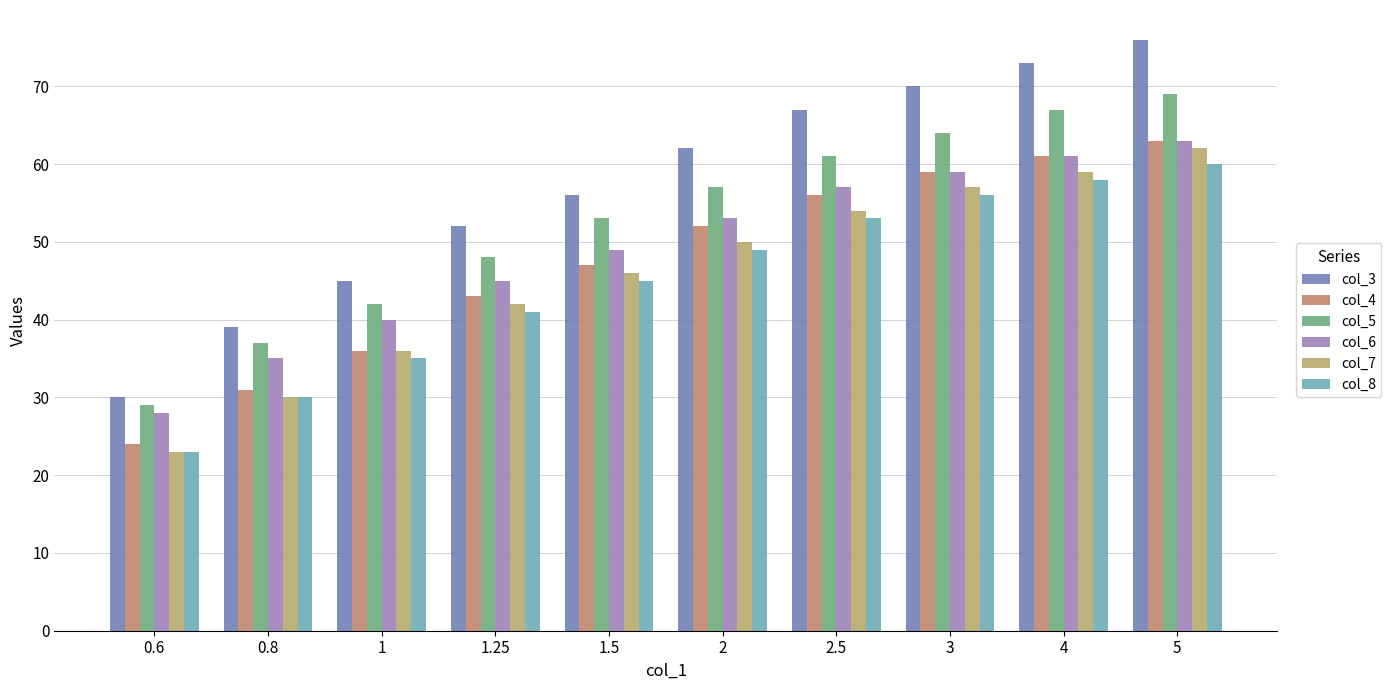

How many distinct data groups are displayed?

6